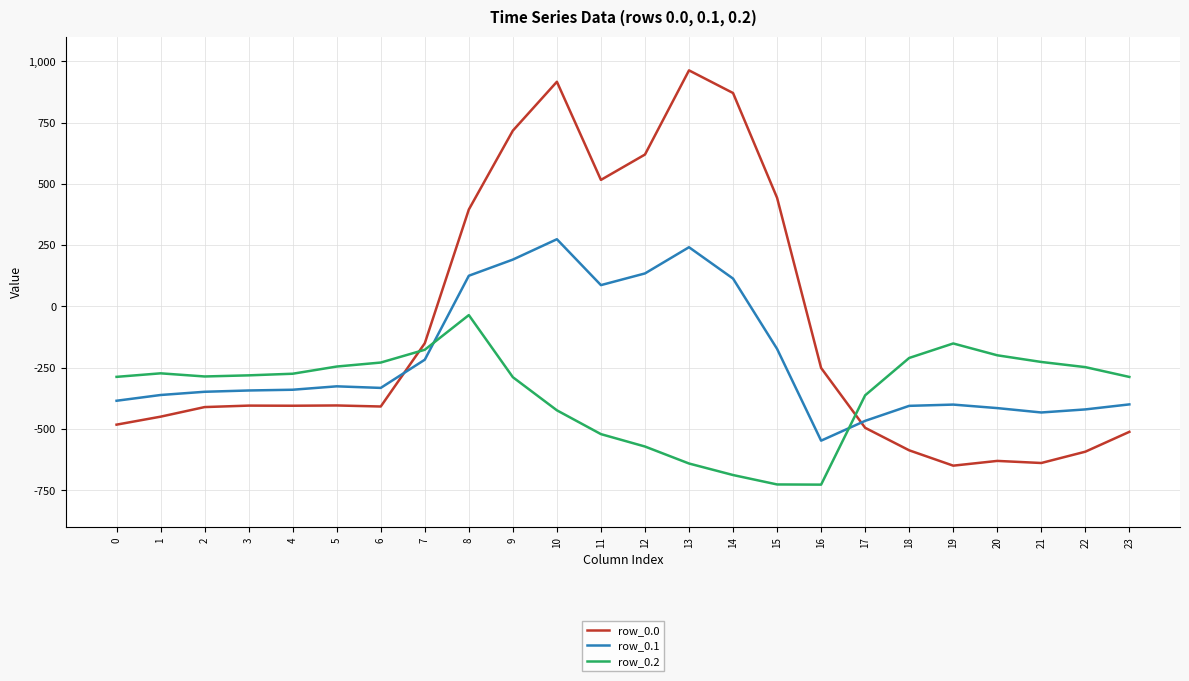

Where is row_0.0 nearest to the value 156?

8